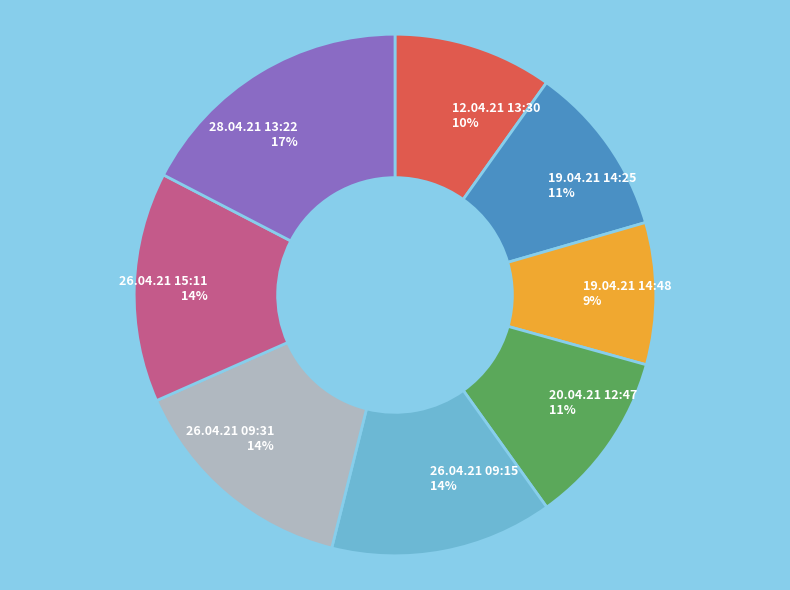

Which slice is the smallest?

19.04.21 14:48